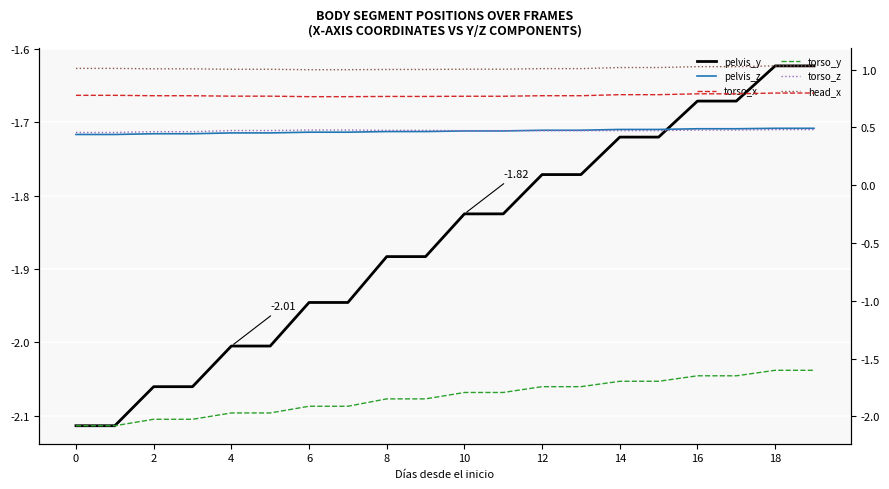

Does the chart display data point markers on the line(s)?

No